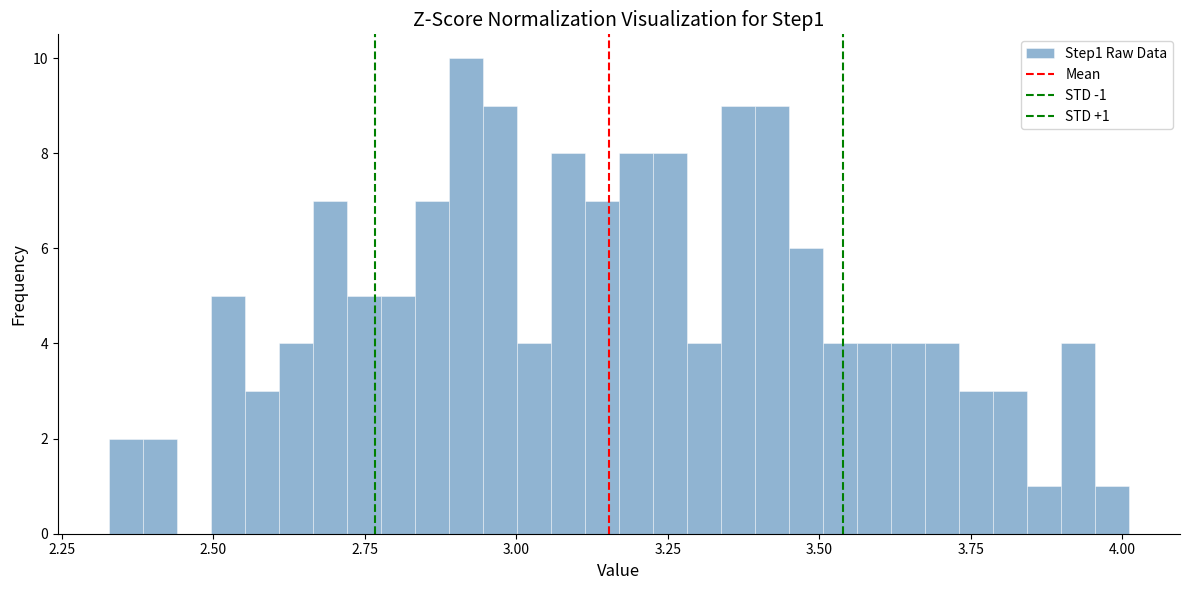

Around what value on the x-axis is the tallest bar? Give the approximate position of its centre, as read against the axis.

2.90